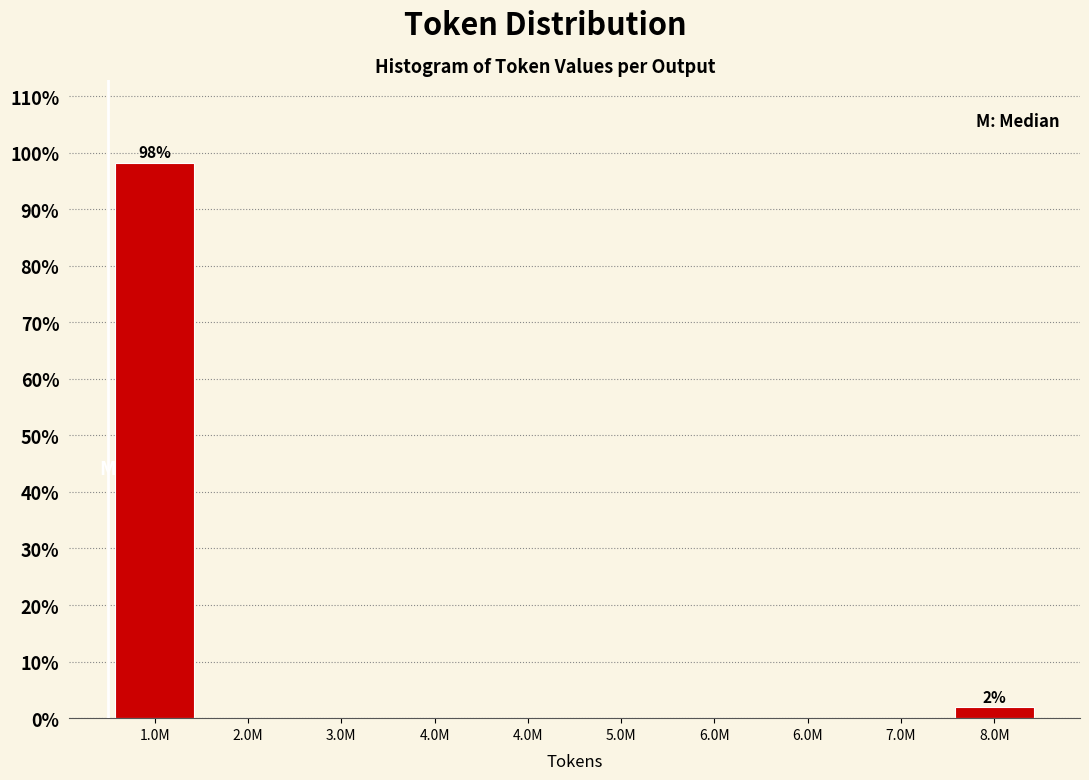

Count the number of categories in the chart.

10